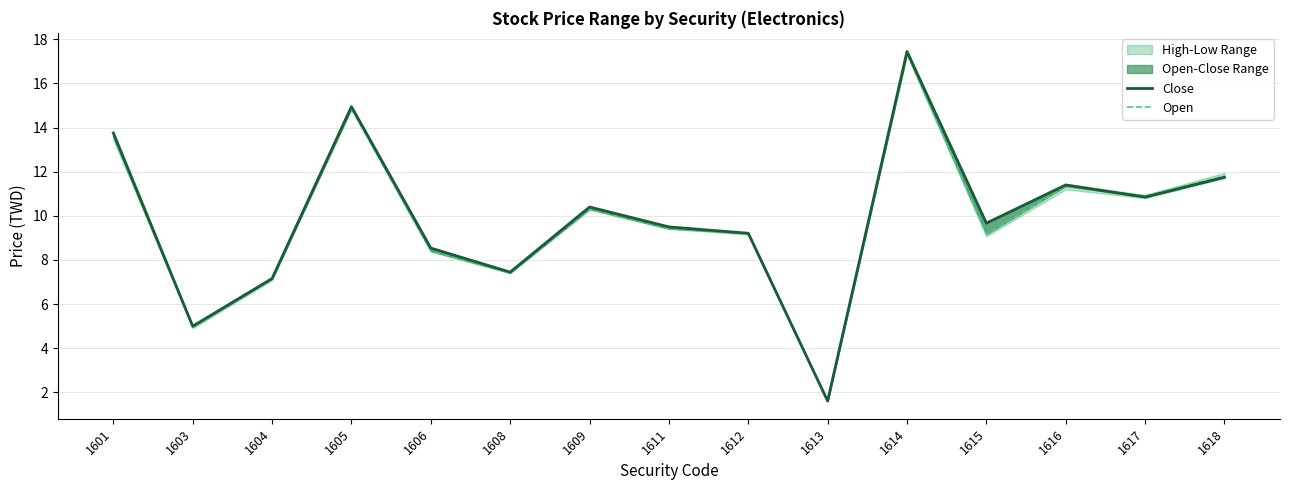

What is the lowest value of the Open series?

1.6